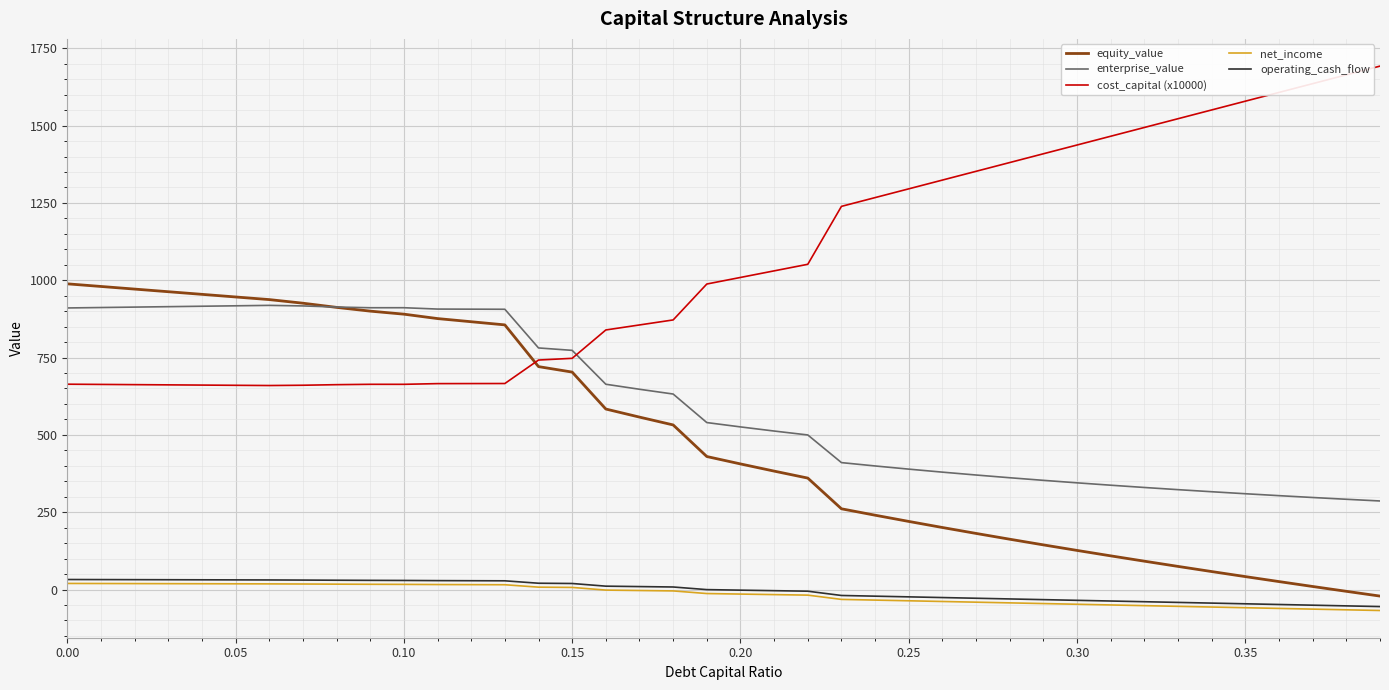

What is the sum of all net_income values?

-653.8